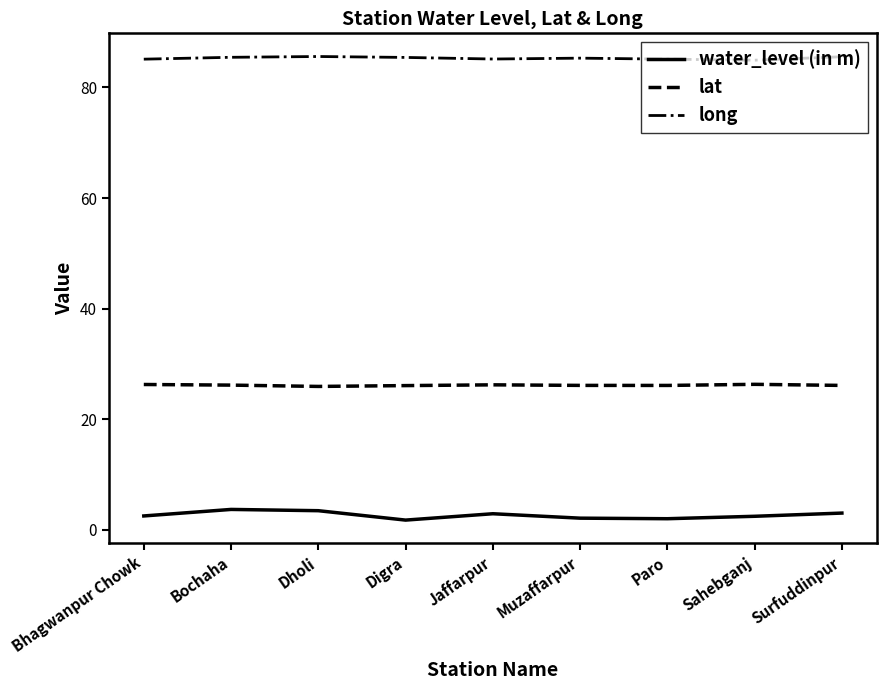

Which series has the largest total across all categories?

long